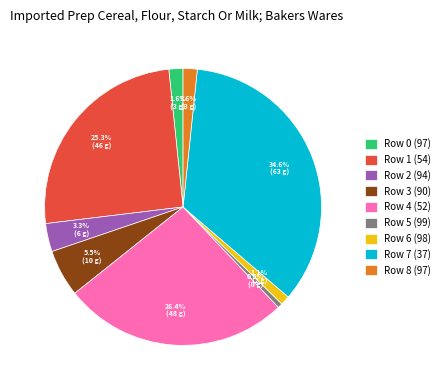

How many slices are in this pie chart?

9